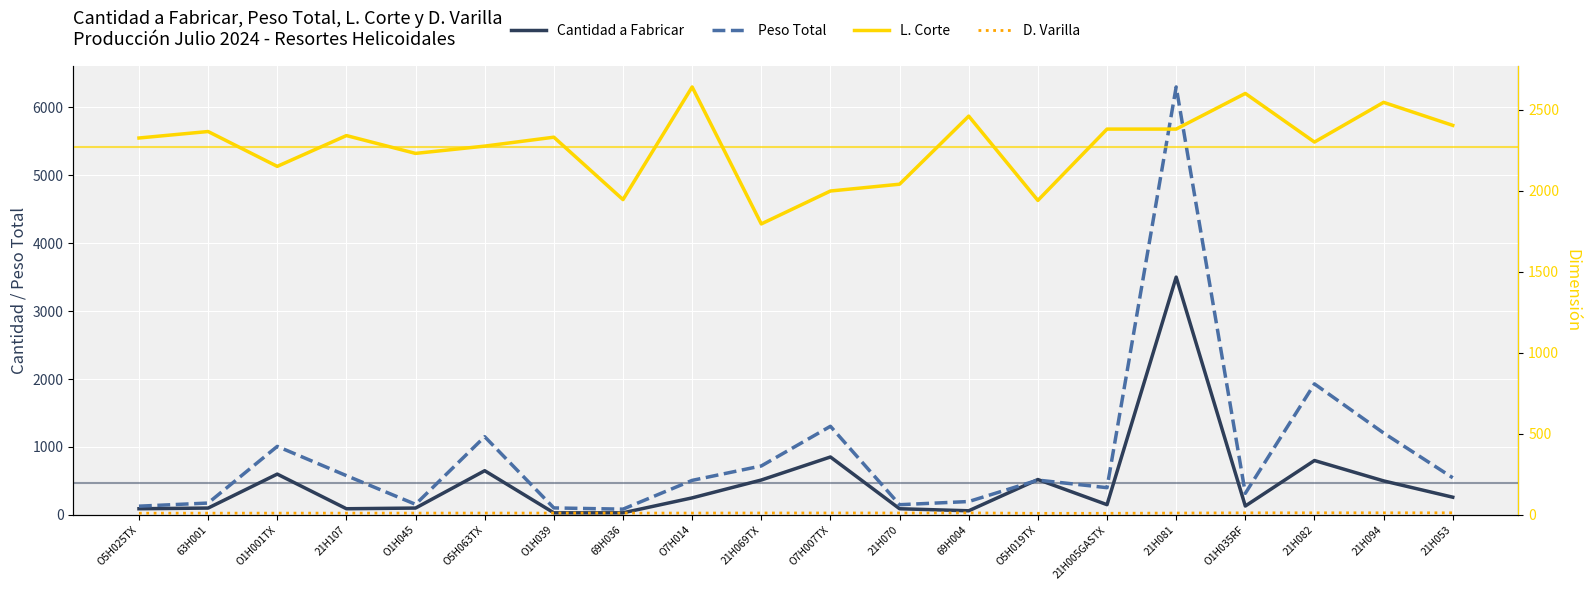

The Cantidad a Fabricar series shows 100.0 at O1H045. True or false?

True